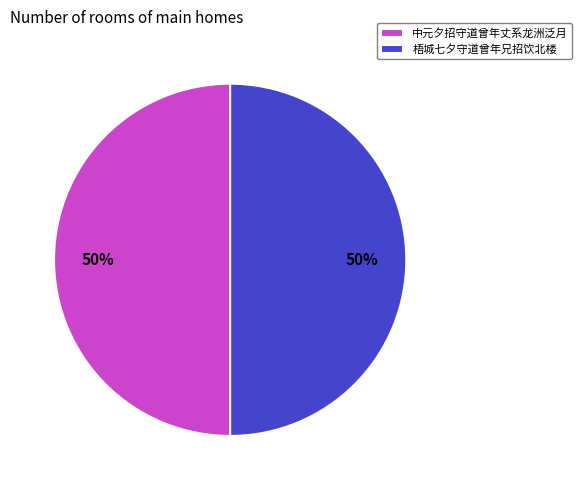

Is the sum of 中元夕招守道曾年丈系龙洲泛月 and 梧城七夕守道曾年兄招饮北楼 greater than half?

Yes